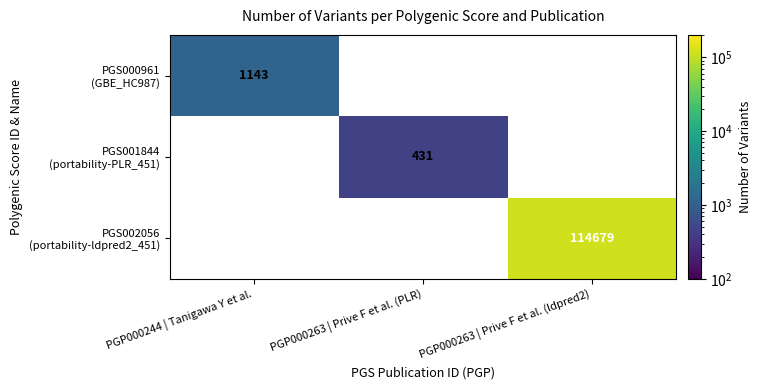

What is the greatest value displayed?

114679.0